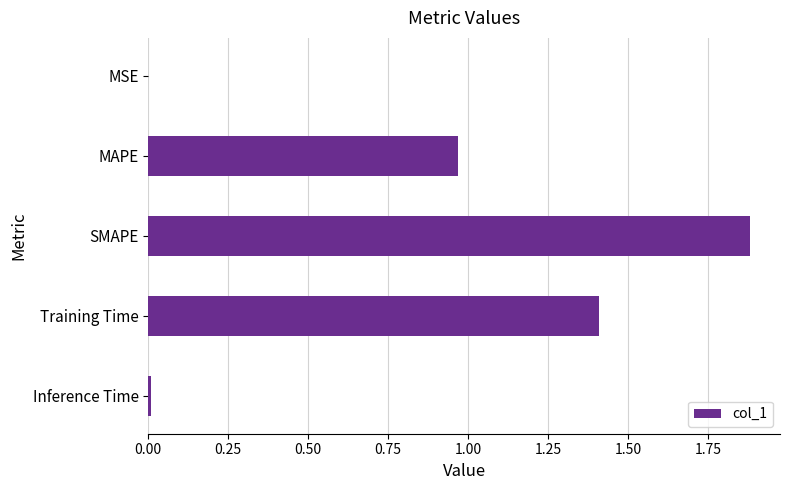

Is it true that the value at Training Time is 0.4?

False